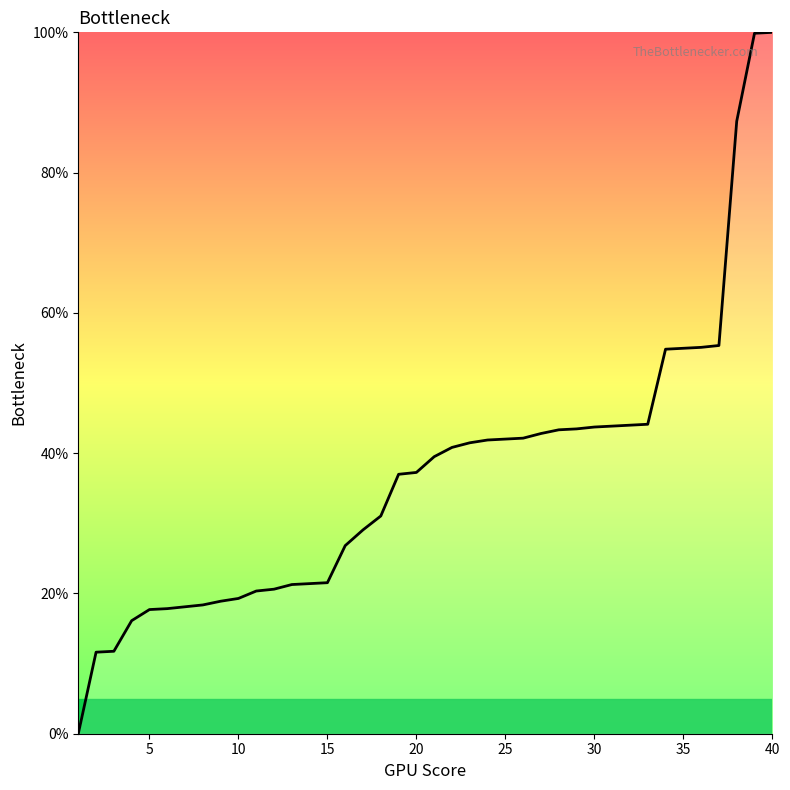

What is the maximum value shown in the chart?

100.0